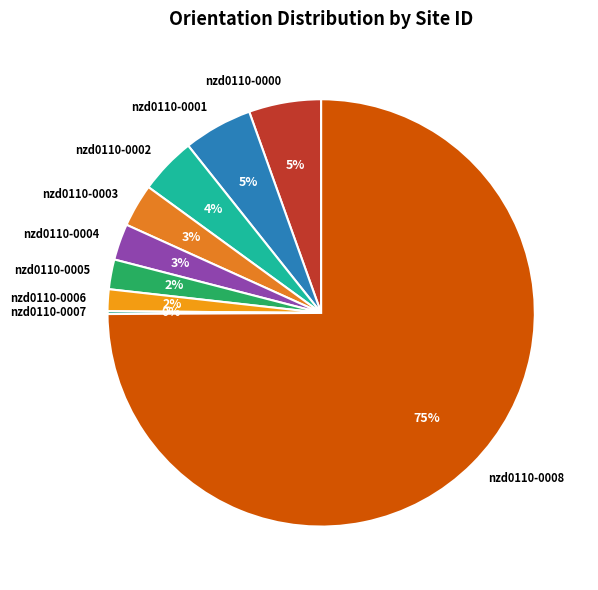

The nzd0110-0006 slice represents 12% of the pie. True or false?

False